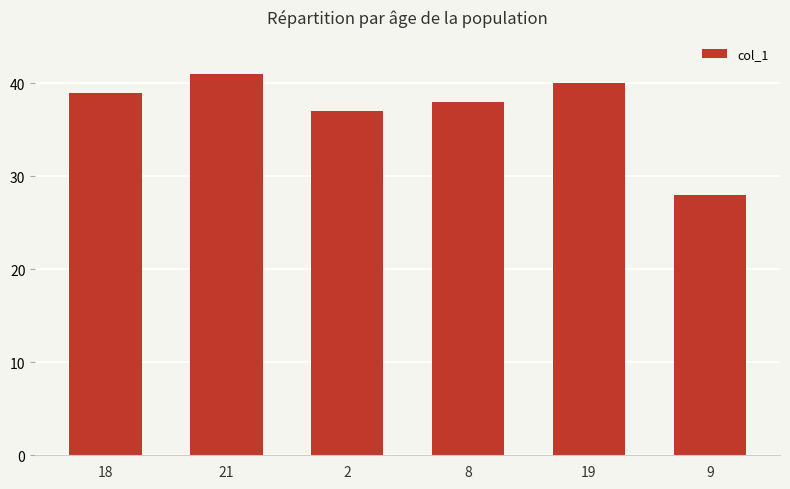

Count the number of categories in the chart.

6